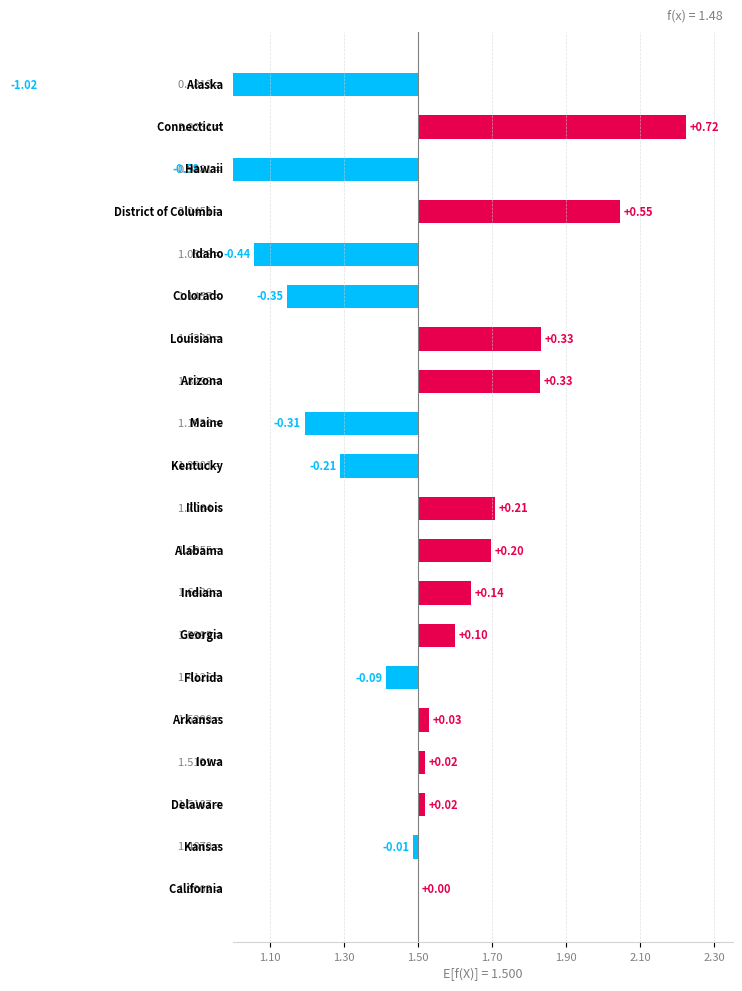

What is the difference between the second highest and second lowest values?

1.1